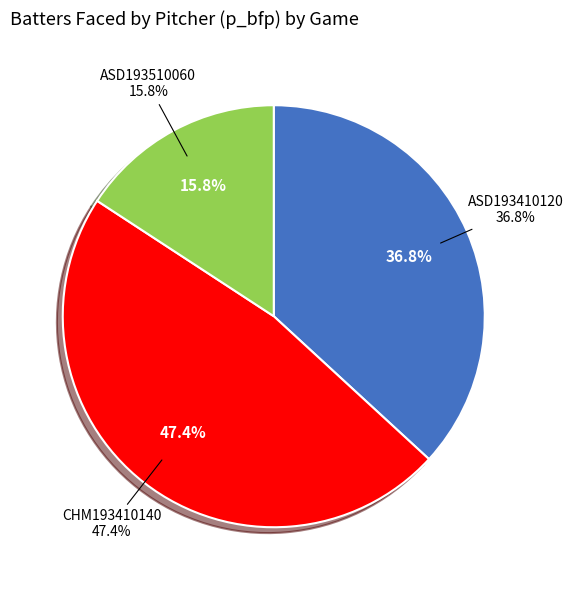

What percentage is NOT represented by ASD193510060?

84.2%